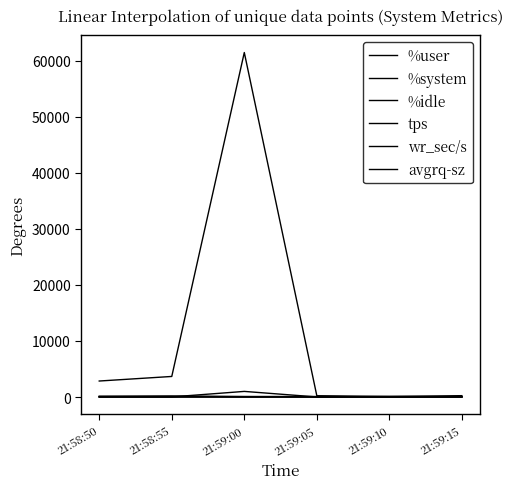

Reading left to right, transcribe all the data shown in this chart.

%user: 89.1	77.9	89.6	91.9	10.3	49.2
%system: 3.3	1.9	5.2	2.9	0.9	3.4
%idle: 5.4	16.4	5.1	5.2	88.7	47.2
tps: 139.8	193.6	61.4	20.8	11.4	11.6
wr_sec/s: 2852.8	3667.2	61443.2	230.4	112.0	240.0
avgrq-sz: 20.4	18.9	1000.7	11.5	11.1	20.7